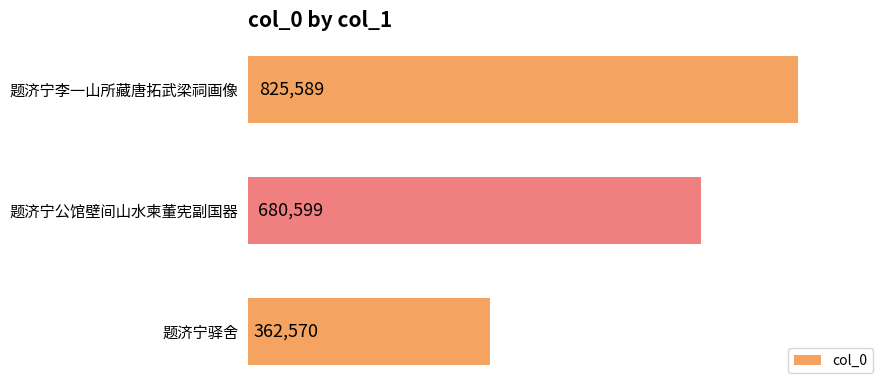

The chart shows a value of 825589 at 题济宁李一山所藏唐拓武梁祠画像. True or false?

True